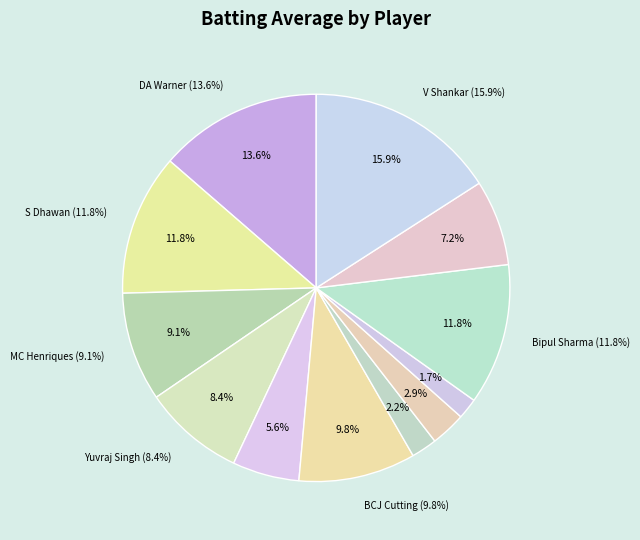

To the nearest percent, what portion does DJ Hooda represent?

6%